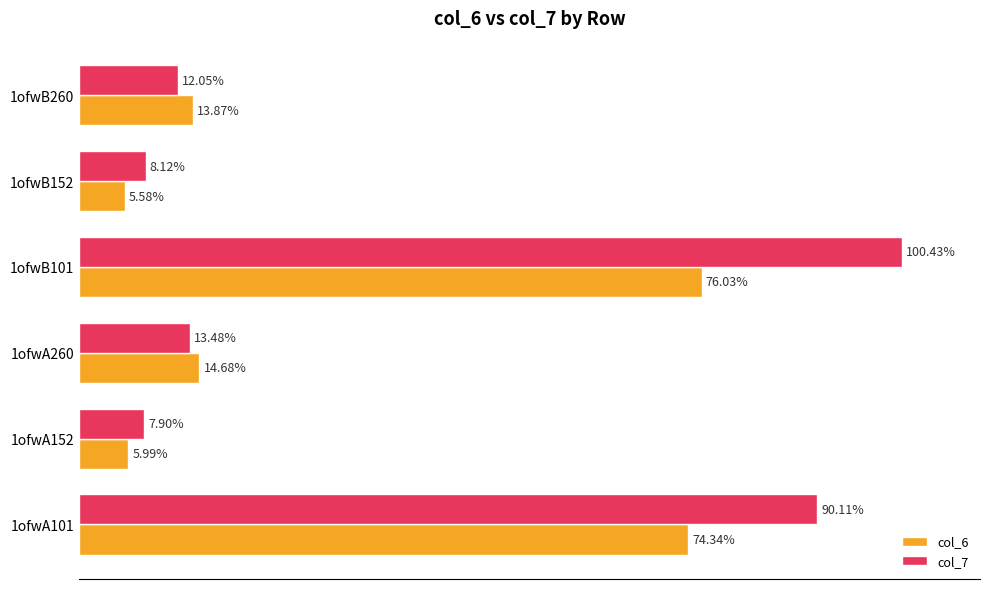

List the labels in order of col_7 value, smallest first.

1ofwA152, 1ofwB152, 1ofwB260, 1ofwA260, 1ofwA101, 1ofwB101